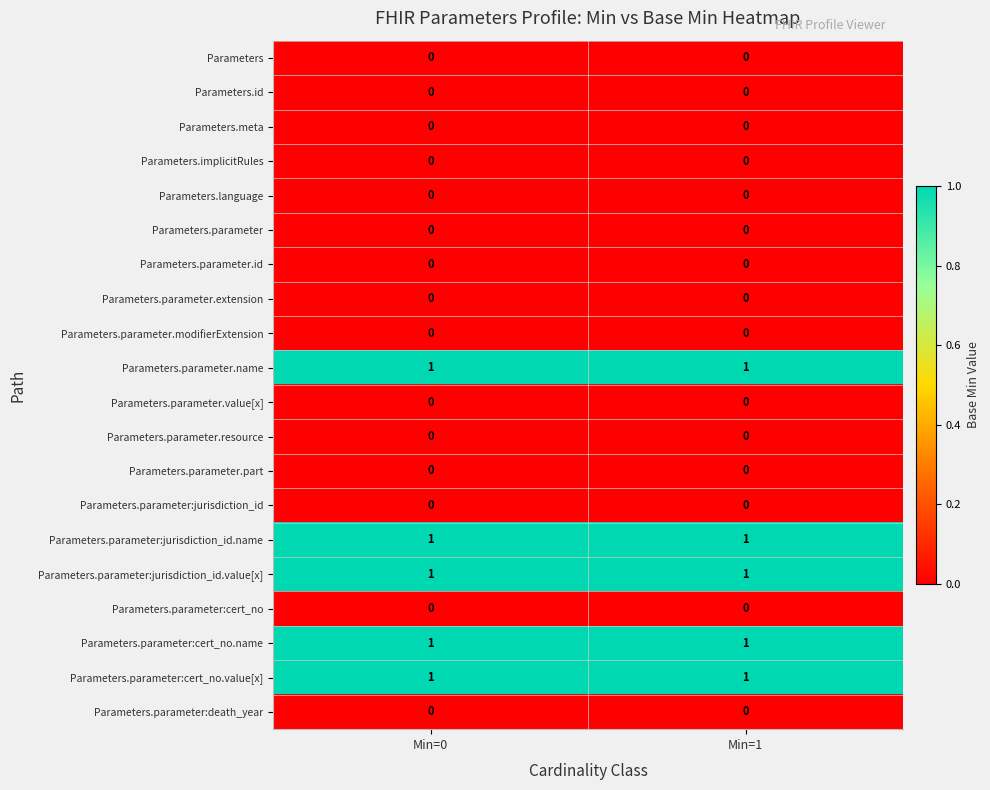

The value of Parameters.parameter:cert_no at Min=0 is 0. True or false?

True